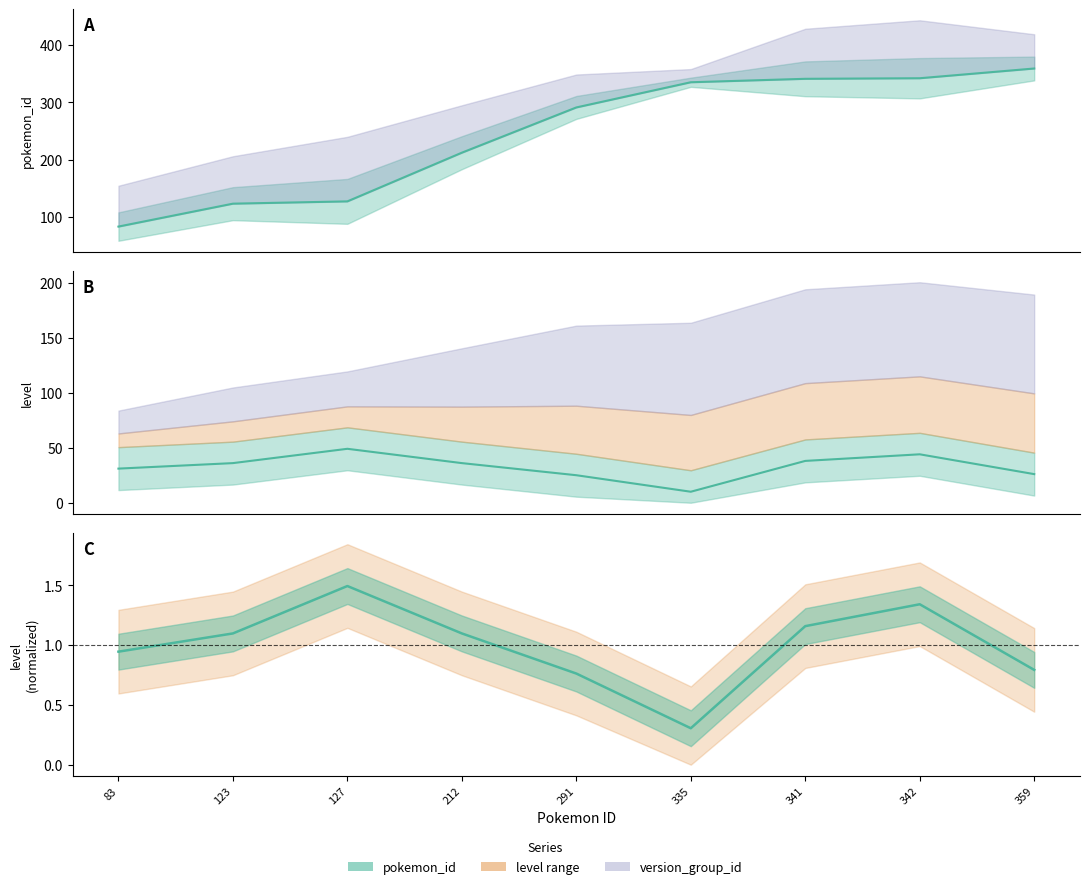

What is the average value?

1.0